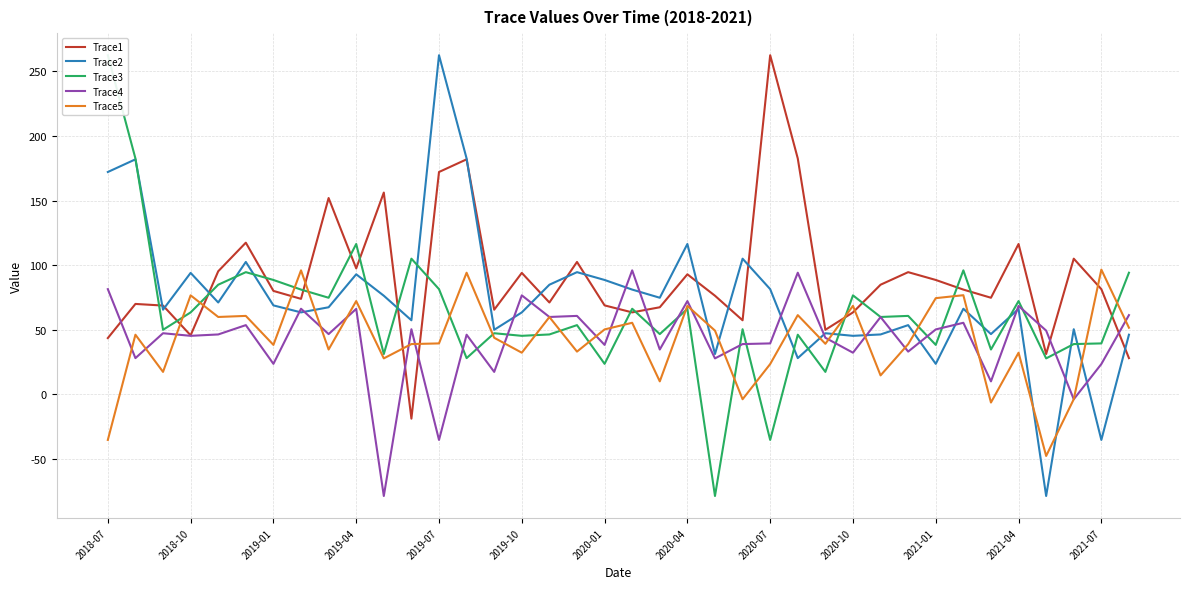

Reading right to left, list all the values displayed in this chart.

Trace1: 28.0	81.4	105.0	31.2	116.4	74.8	81.1	88.5	94.6	84.9	63.4	49.9	182.6	262.5	57.3	76.3	92.9	67.4	63.4	68.8	102.5	71.1	94.0	65.5	181.9	172.1	-18.9	156.2	97.5	152.0	73.9	80.1	117.4	95.3	45.7	68.7	70.0	43.5
Trace2: 46.1	-35.3	50.4	-78.7	66.1	46.6	66.3	23.6	53.6	46.3	45.3	47.3	28.0	81.4	105.0	31.2	116.4	74.8	81.1	88.5	94.6	84.9	63.4	49.9	182.6	262.5	57.3	76.3	92.9	67.4	63.4	68.8	102.5	71.1	94.0	65.5	181.9	172.1
Trace3: 94.1	39.4	38.9	27.8	72.2	34.7	96.0	38.3	60.7	59.9	76.6	17.3	46.1	-35.3	50.4	-78.7	66.1	46.6	66.3	23.6	53.6	46.3	45.3	47.3	28.0	81.4	105.0	31.2	116.4	74.8	81.1	88.5	94.6	84.9	63.4	49.9	182.6	262.5
Trace4: 61.3	23.4	-3.8	49.3	68.4	10.0	55.4	50.2	33.1	59.8	32.2	43.8	94.1	39.4	38.9	27.8	72.2	34.7	96.0	38.3	60.7	59.9	76.6	17.3	46.1	-35.3	50.4	-78.7	66.1	46.6	66.3	23.6	53.6	46.3	45.3	47.3	28.0	81.4
Trace5: 51.6	96.5	-3.8	-47.7	32.2	-6.4	76.7	74.4	38.8	14.6	68.5	39.1	61.3	23.4	-3.8	49.3	68.4	10.0	55.4	50.2	33.1	59.8	32.2	43.8	94.1	39.4	38.9	27.8	72.2	34.7	96.0	38.3	60.7	59.9	76.6	17.3	46.1	-35.3